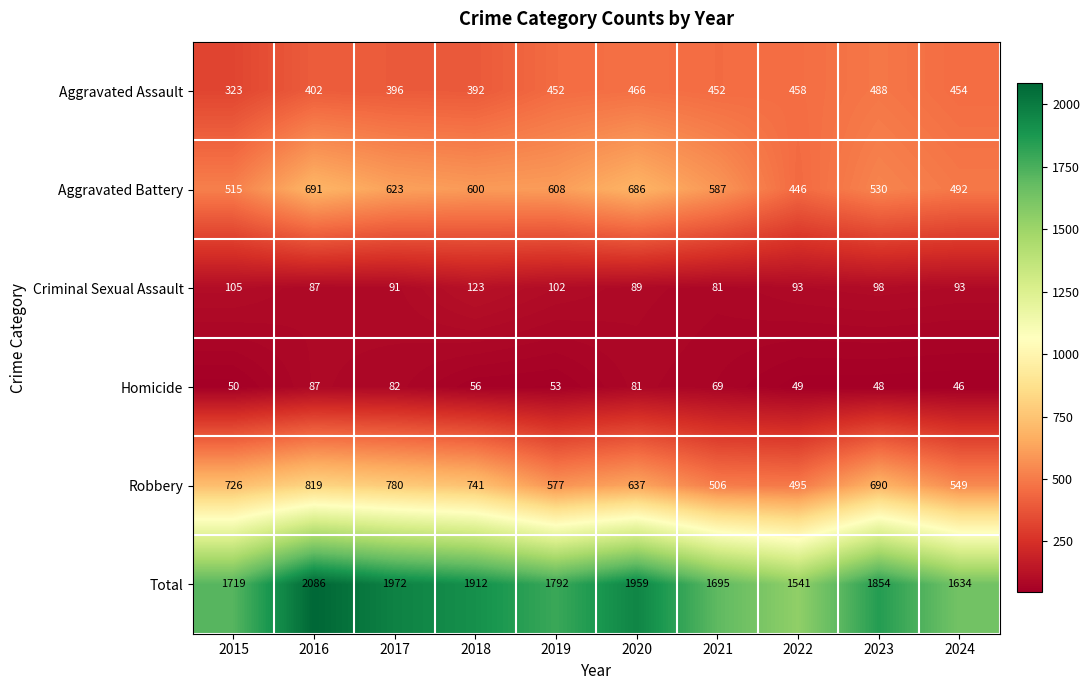

What is the difference between the maximum and minimum values in the Total series?

545